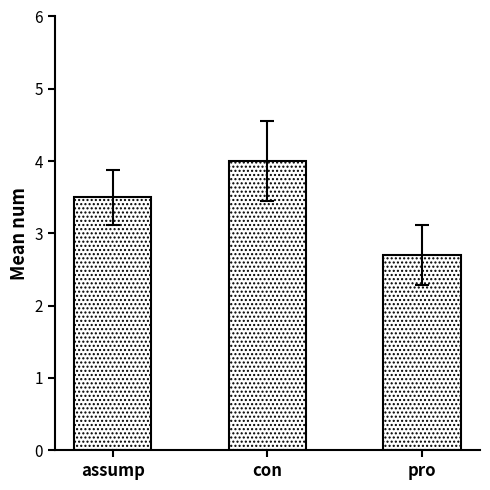

How many values are between 2 and 4?

3